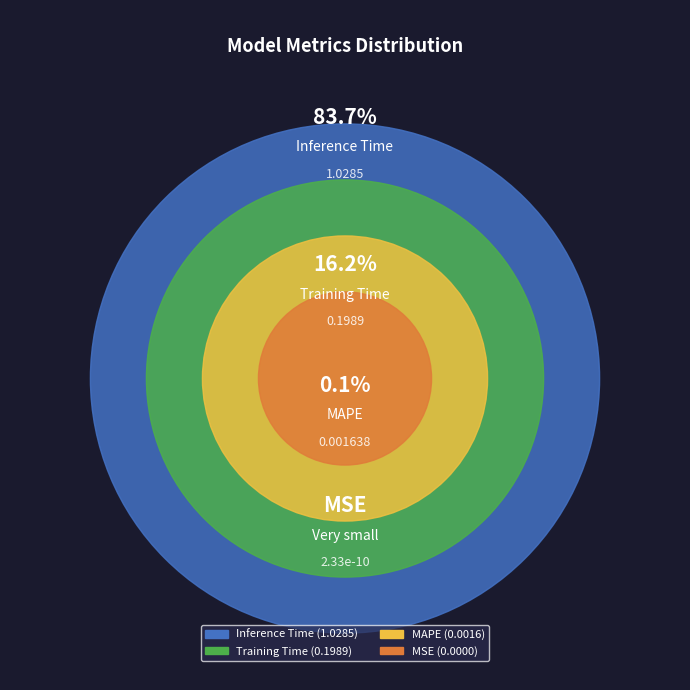

To the nearest percent, what percentage of the pie is Inference Time?

84%